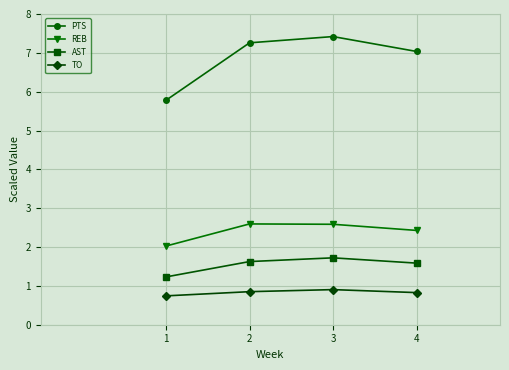

Does the chart display data point markers on the line(s)?

Yes